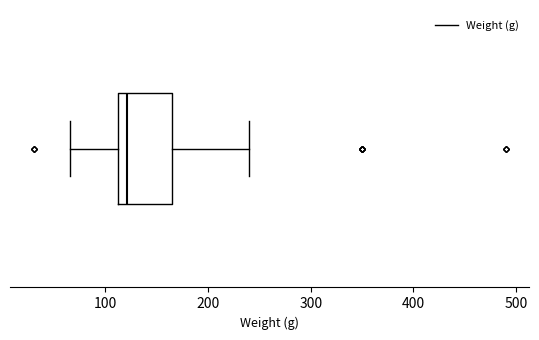

Where is the right edge of the box on the x-axis? The values are not printed on the chart, so give them approximately, as read against the axis.

170